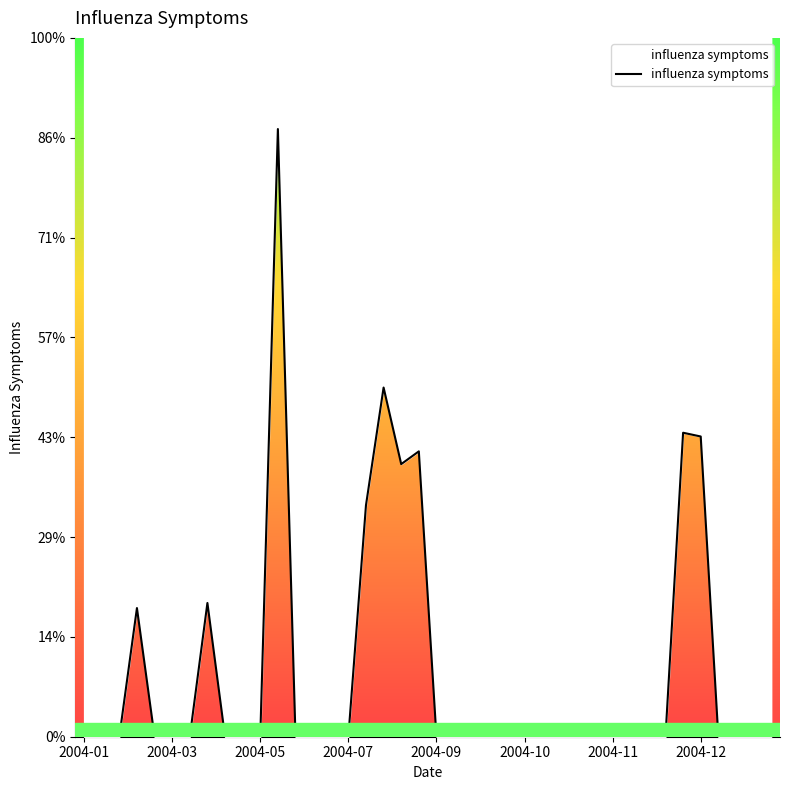

What is the maximum value shown in the chart?

8099.5